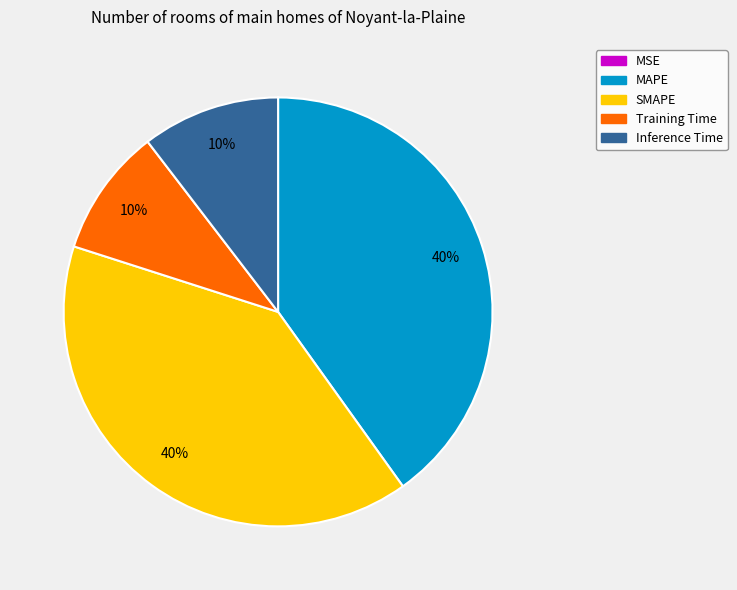

Between MAPE and Training Time, which is larger?

MAPE